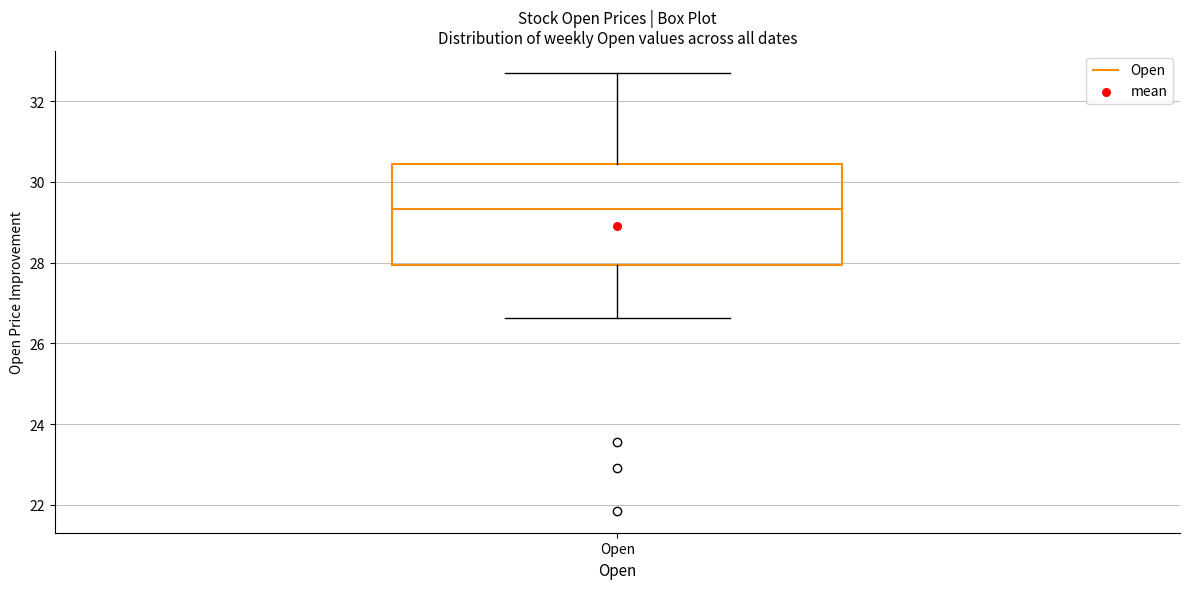

Read this box plot against the y-axis: the position of the median line, the range covered by the box, and the ends of both whiskers. The values are not printed on the chart, so give them approximately, as read against the axis.

median 29.4, box 28.0 to 30.4, whiskers 26.6 to 32.8